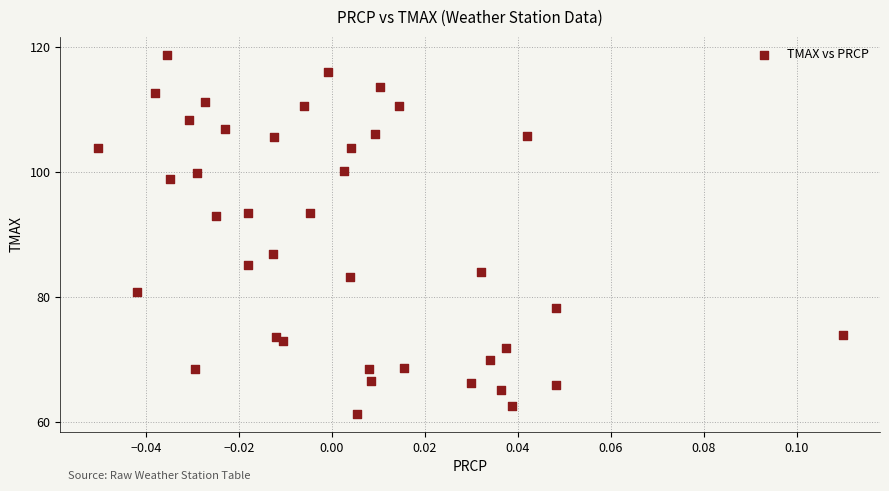

What is the range of Y values (max minus min)?

57.5